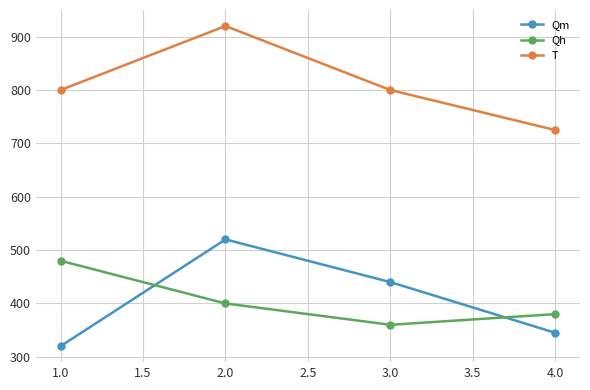

What is the highest value of the Qh series?

480